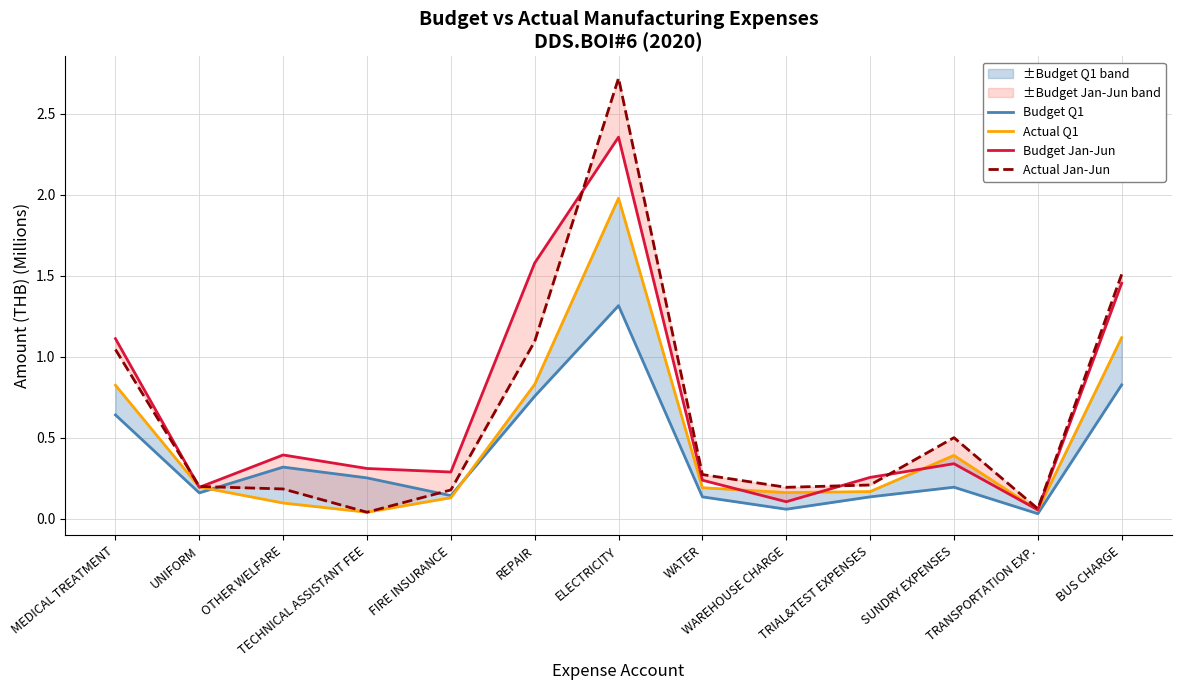

Rank the series by their maximum value, from lowest to highest.

Budget Q1, Actual Q1, Budget Jan-Jun, Actual Jan-Jun